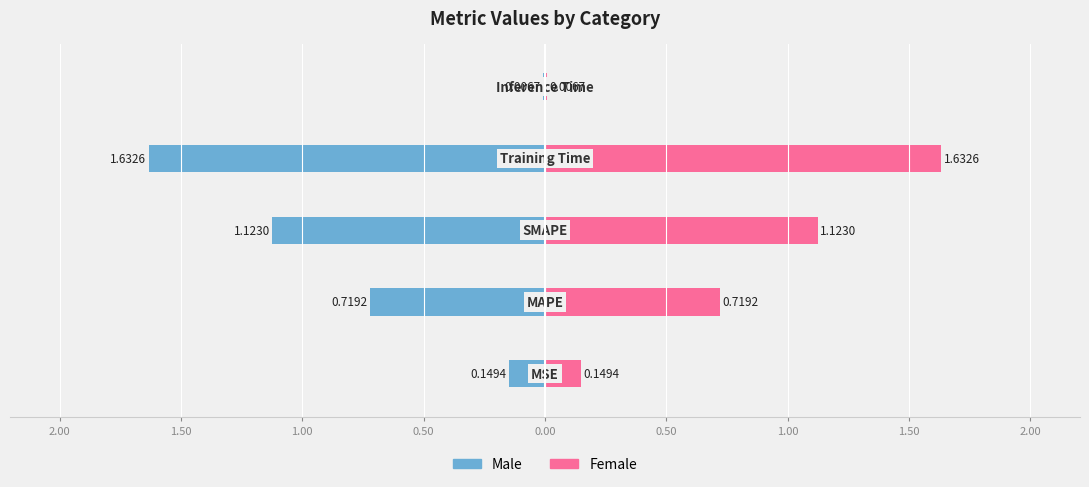

Which series has the largest range (max minus min)?

Male